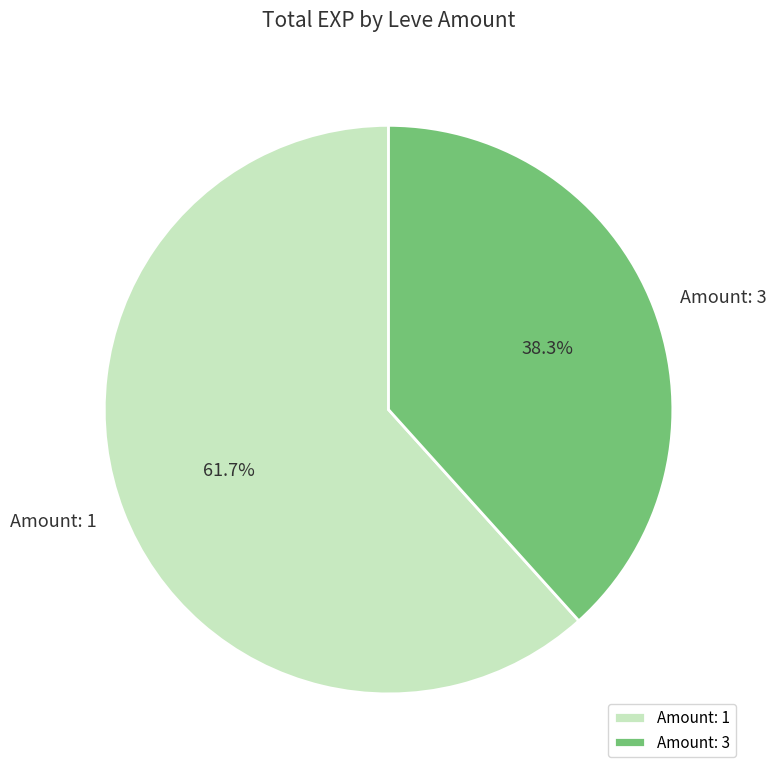

What percentage do Amount: 3 and Amount: 1 together represent?

100.0%